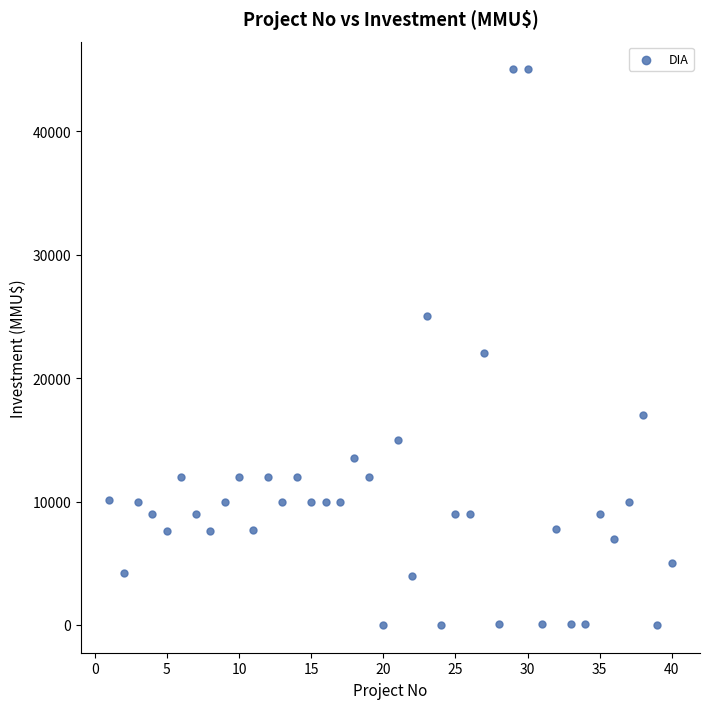

What Y value in the scatter plot is closest to 22500?

22000